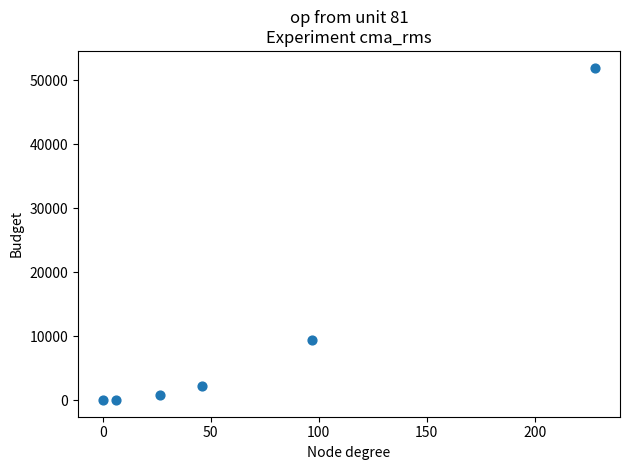

What Y value in the scatter plot is closest to 25992?

9409.0